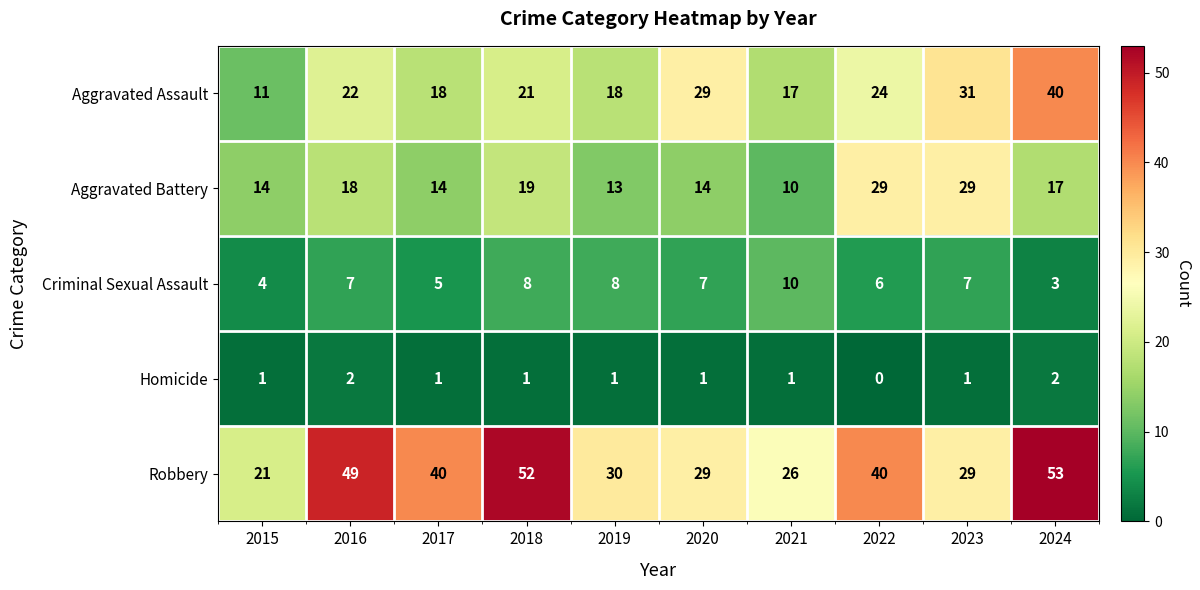

List the series in order of their peak value, lowest first.

Homicide, Criminal Sexual Assault, Aggravated Battery, Aggravated Assault, Robbery